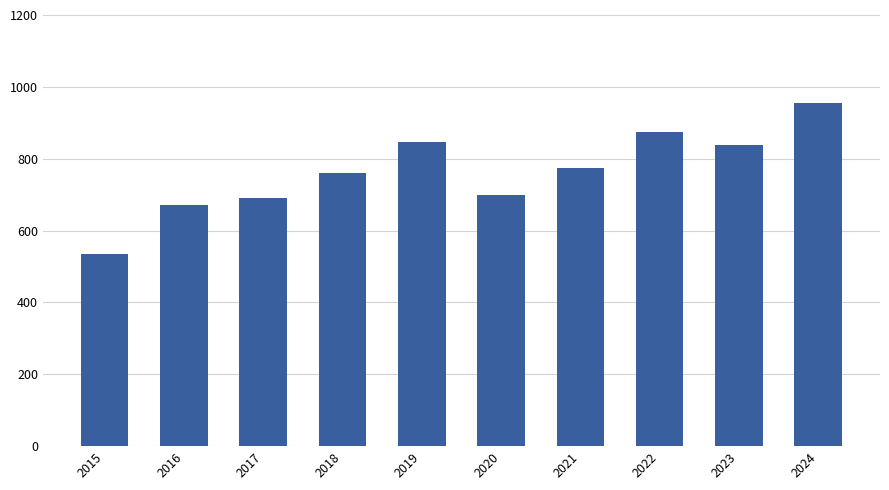

How many bars are there in total?

10